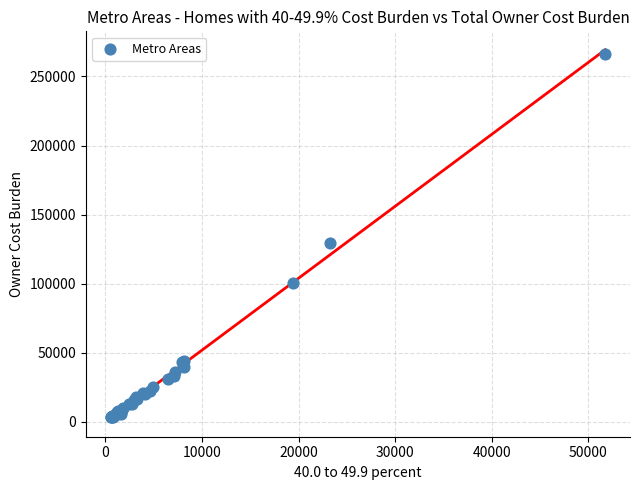

What Y value in the scatter plot is closest to 134779?

129457